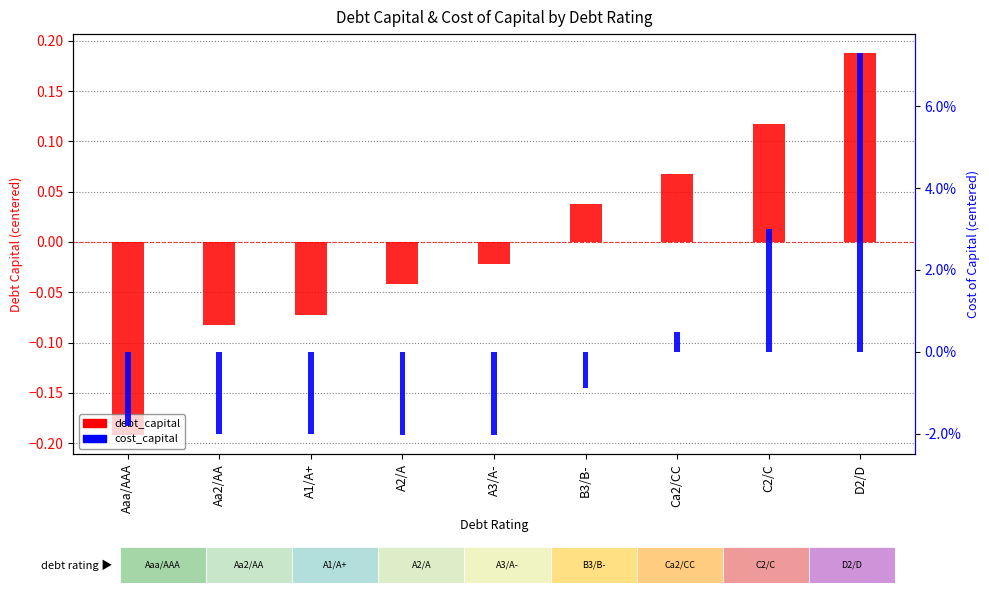

How many bars are there in each group?

2